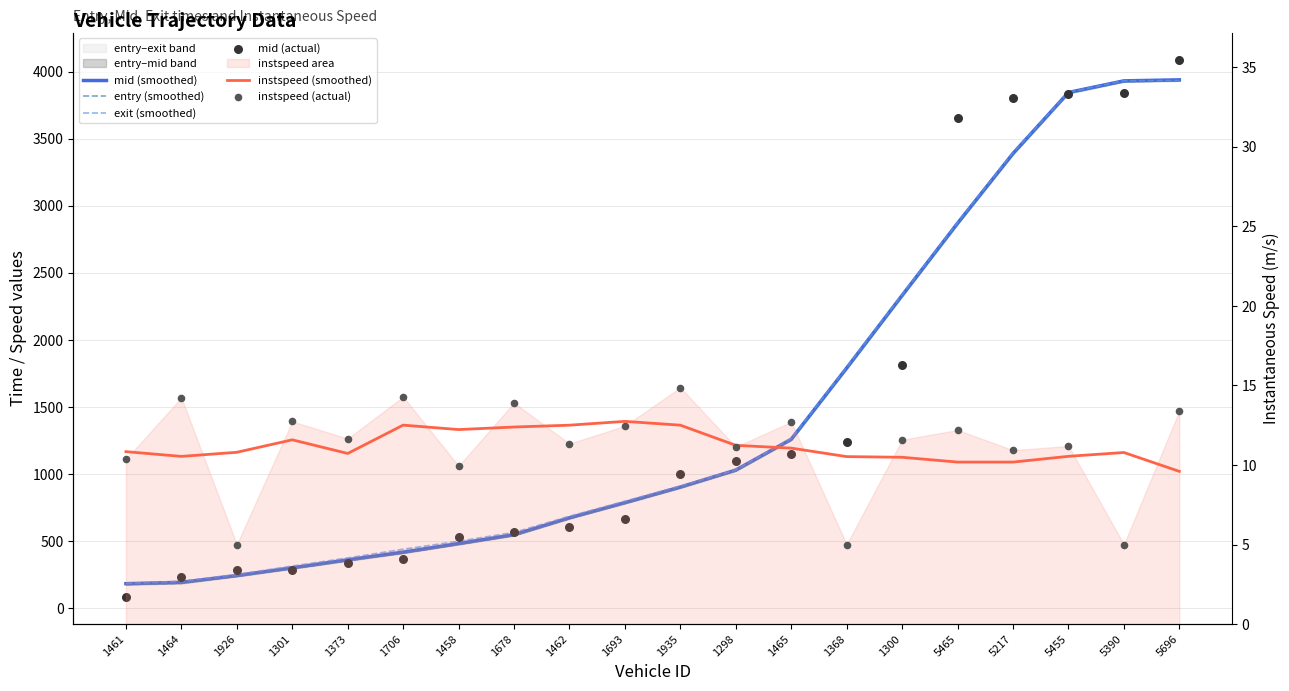

Which series has the widest spread of Y values?

mid (actual)